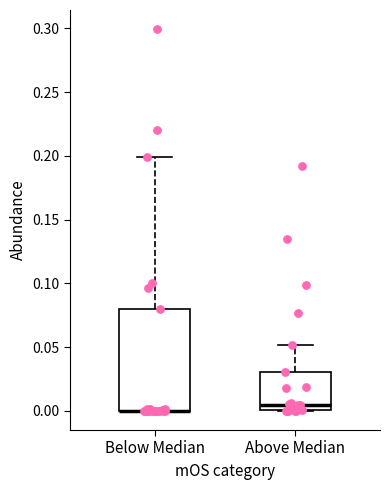

Comparing the boxes themselves (not the whiskers), which one is the tallest?

Below Median